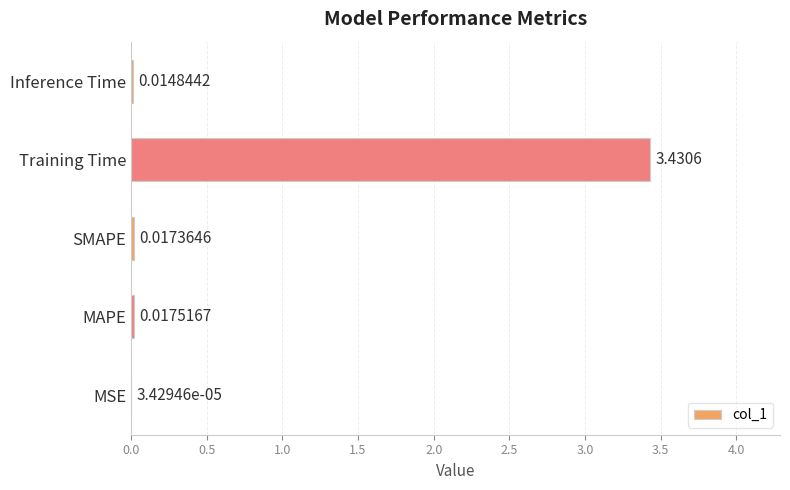

Between MAPE and Inference Time, which is larger?

MAPE